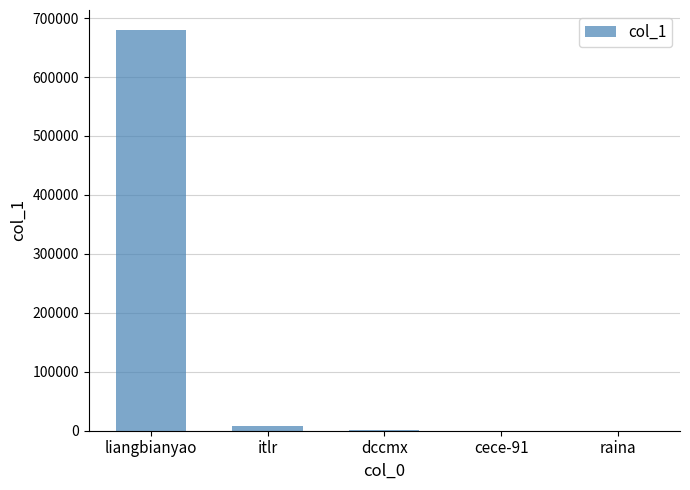

Between dccmx and liangbianyao, which is larger?

liangbianyao